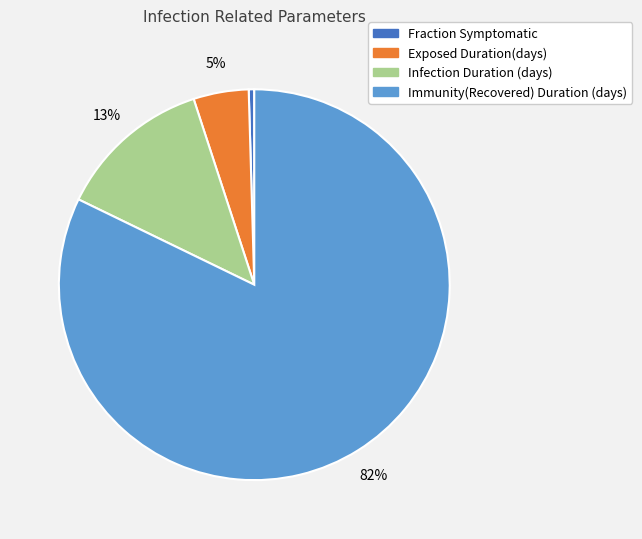

True or false: Infection Duration (days) accounts for 5% of the total.

False